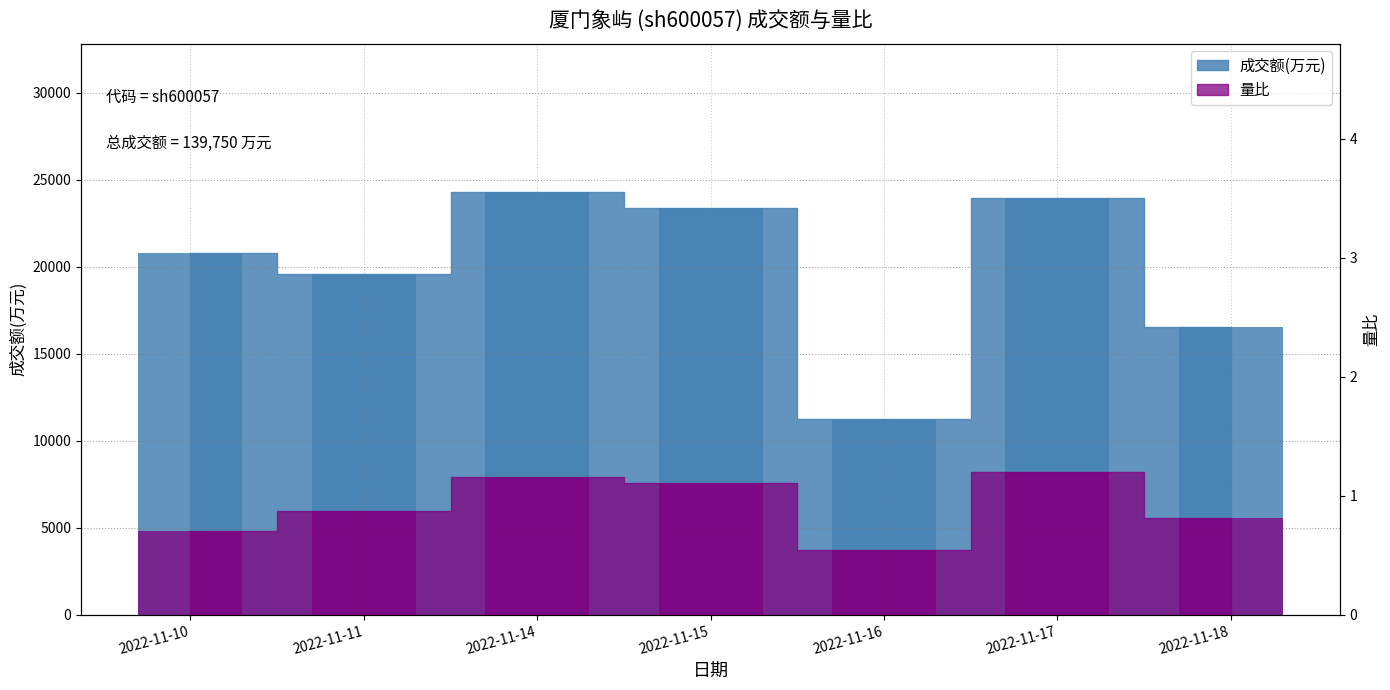

What is the maximum value shown in the chart?

24301.0